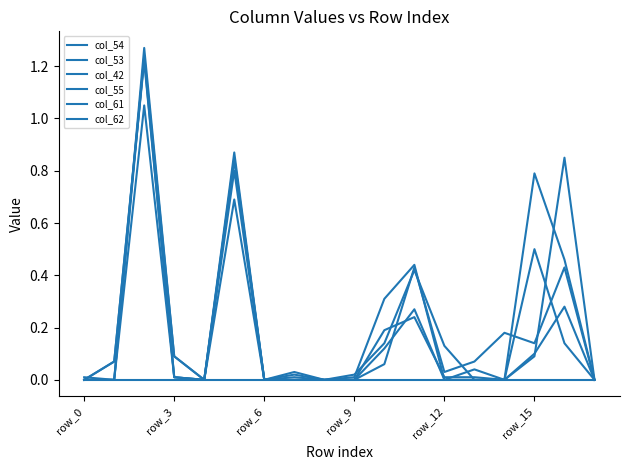

How many lines are shown in the chart?

6